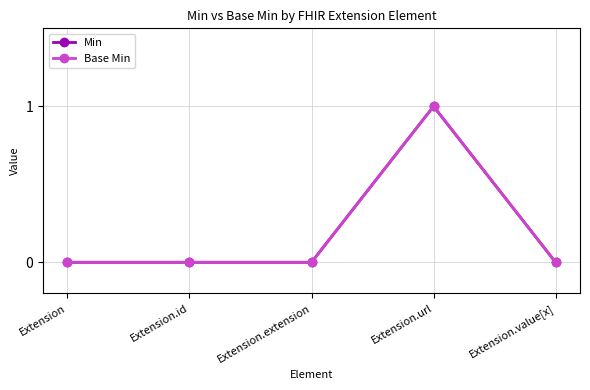

Does the chart have visible grid lines?

Yes